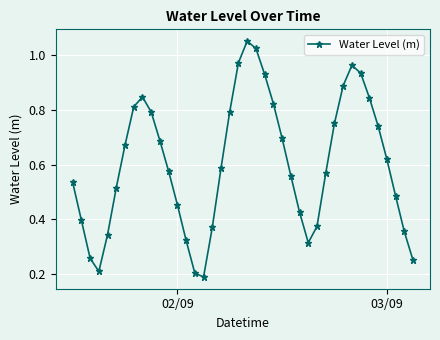

How many interior local valleys (lower than both neighbors) does the data have?

3